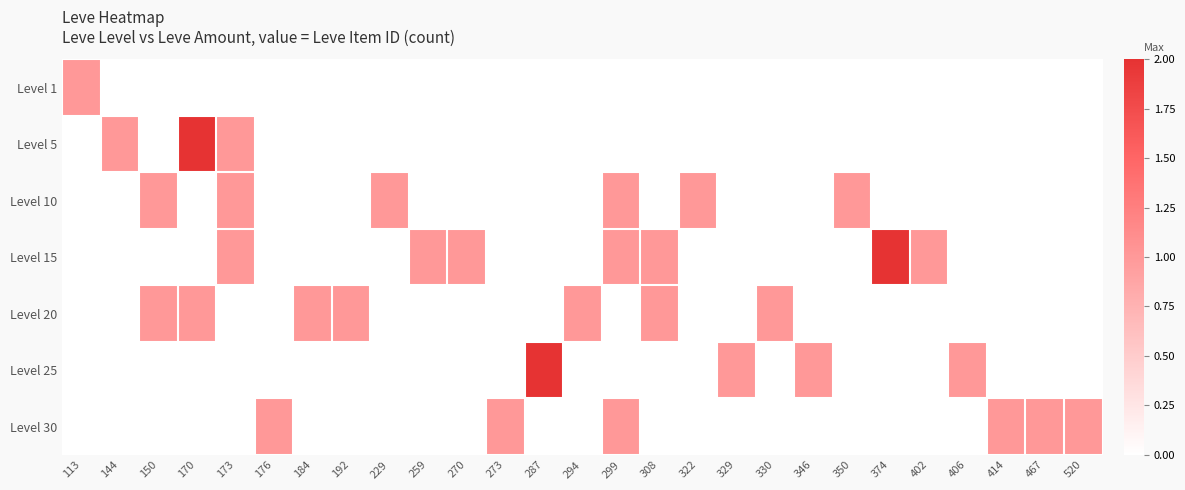

Which series changed the most between 294 and 406?

Level 20